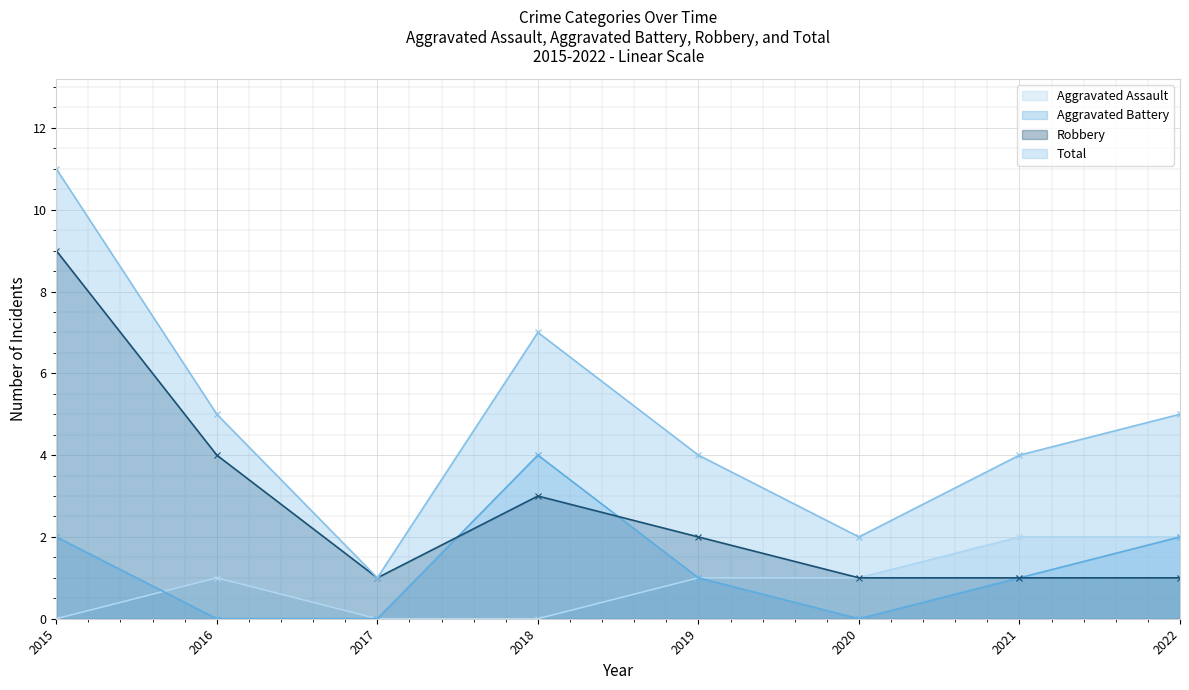

Reading right to left, transcribe all the data shown in this chart.

Aggravated Assault: 2	2	1	1	0	0	1	0
Aggravated Battery: 2	1	0	1	4	0	0	2
Robbery: 1	1	1	2	3	1	4	9
Total: 5	4	2	4	7	1	5	11